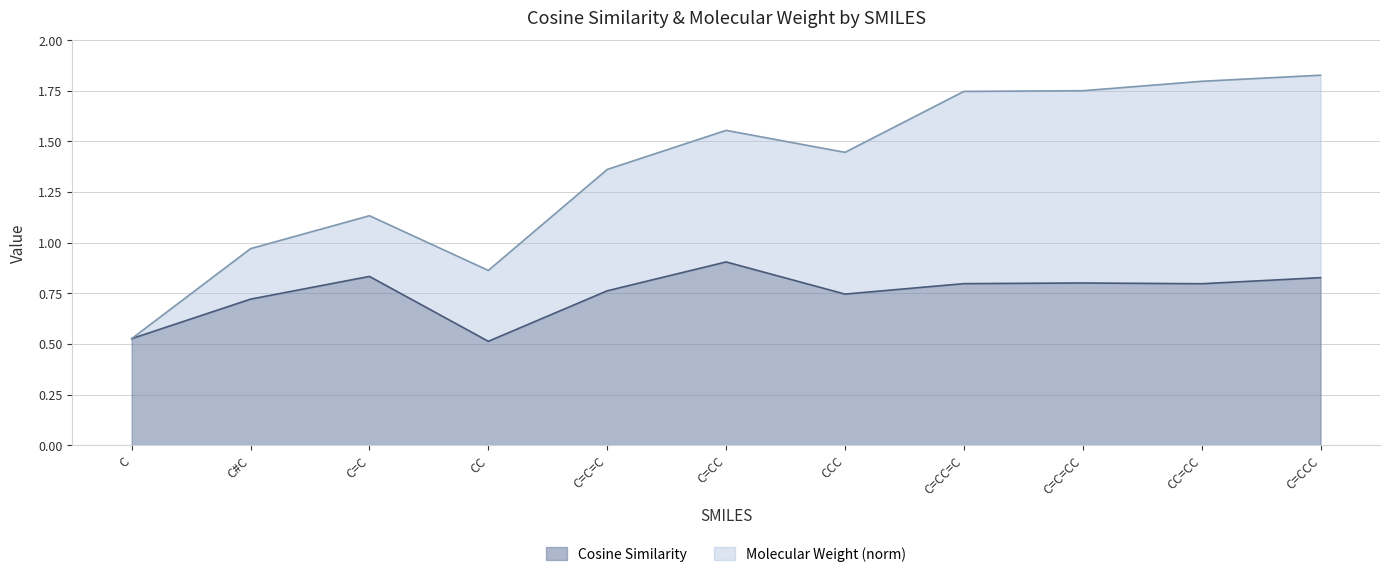

Rank the categories by value from highest to lowest.

C=CC, C=C, C=CCC, C=C=CC, C=CC=C, CC=CC, C=C=C, CCC, C#C, C, CC